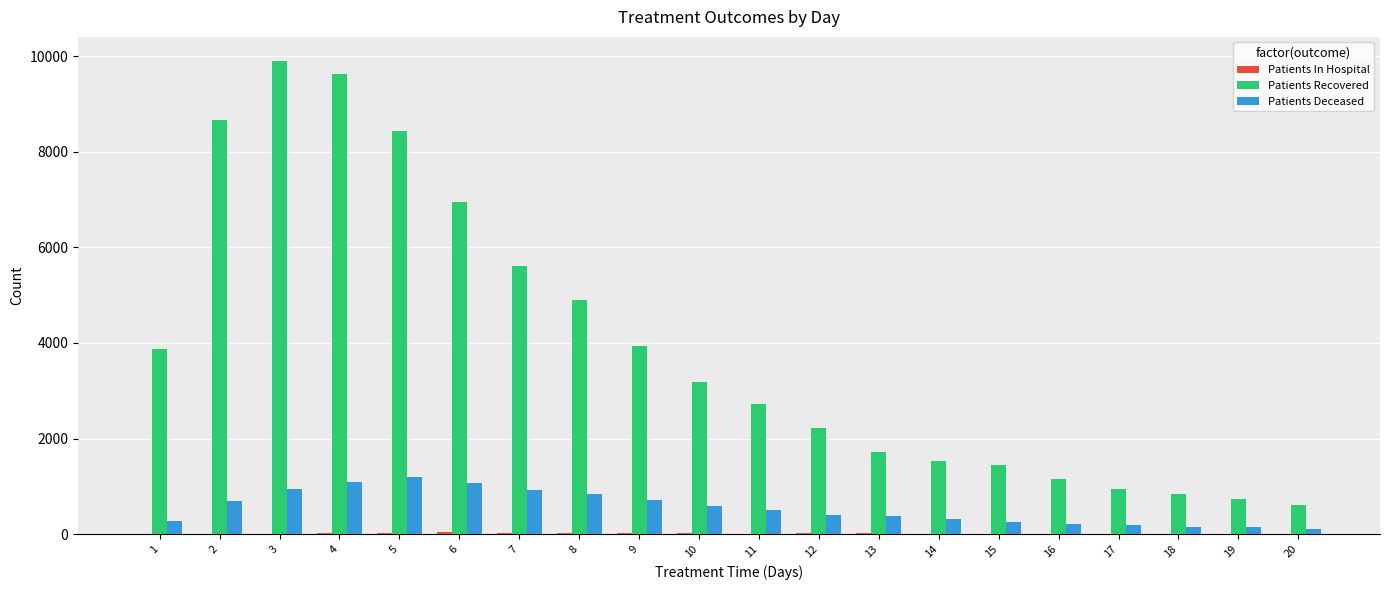

The value of Patients Recovered at 1 is 3881. True or false?

True